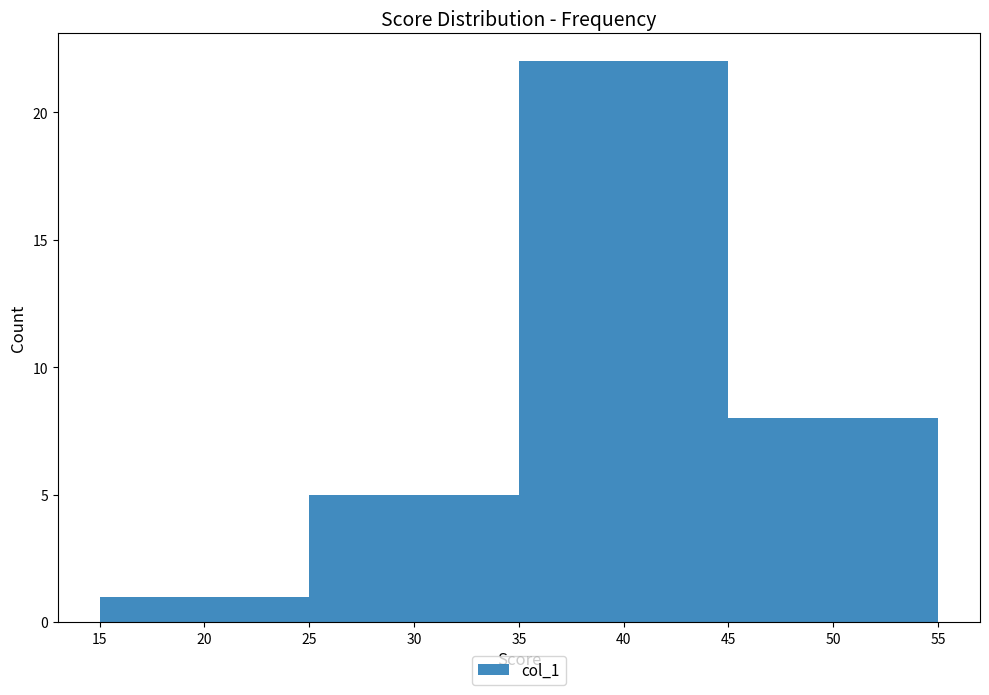

Reading left to right, list every bar in this chart as the range it spans on the x-axis followed by its height. The values are not printed on the chart, so give them approximately, as read against the axis.

15 to 25: 1
25 to 35: 5
35 to 45: 22
45 to 55: 8